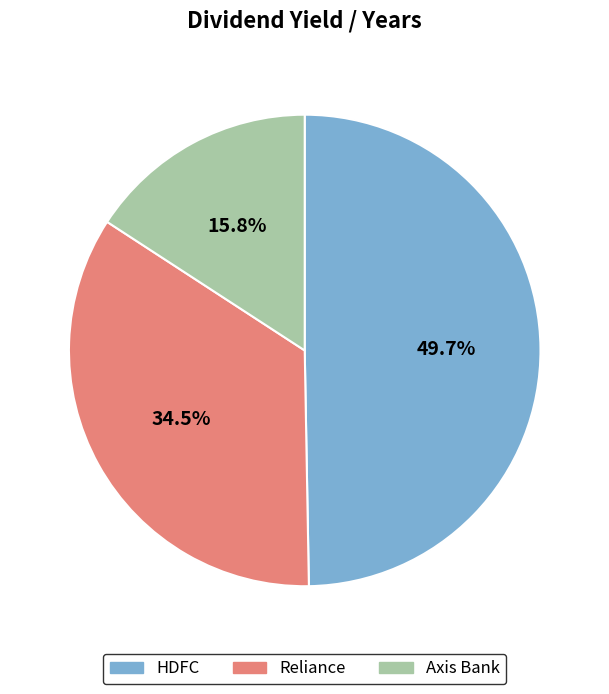

What is the largest slice in the pie chart?

HDFC